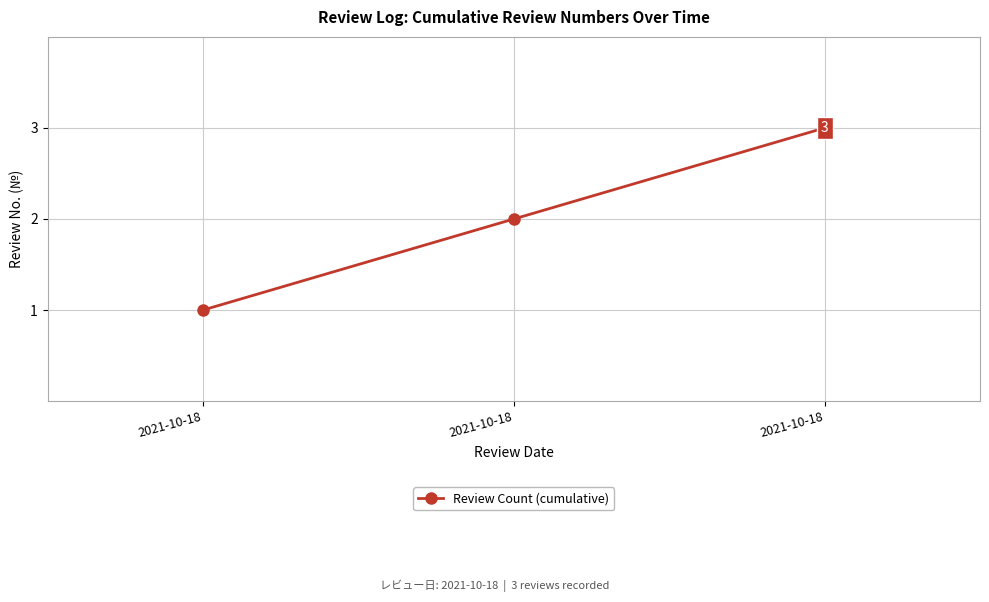

Where does the data first go above 2?

2021-10-18